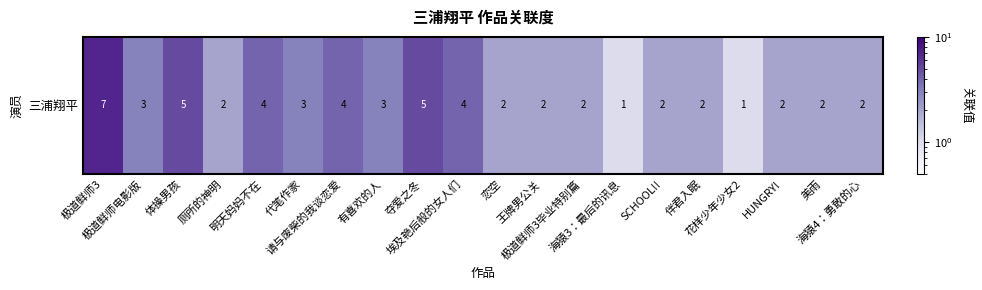

Reading left to right, list all the values displayed in this chart.

7	3	5	2	4	3	4	3	5	4	2	2	2	1	2	2	1	2	2	2